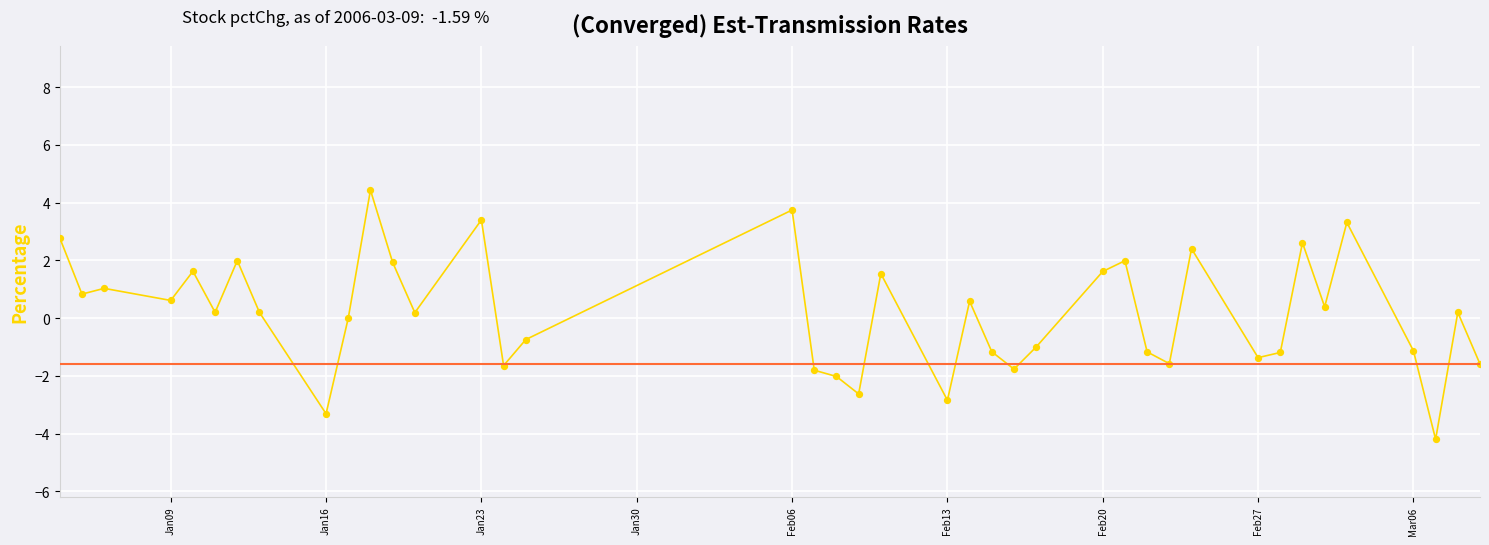

Approximately how many times larger is the value at Jan30 compared to Jan23?

0.6